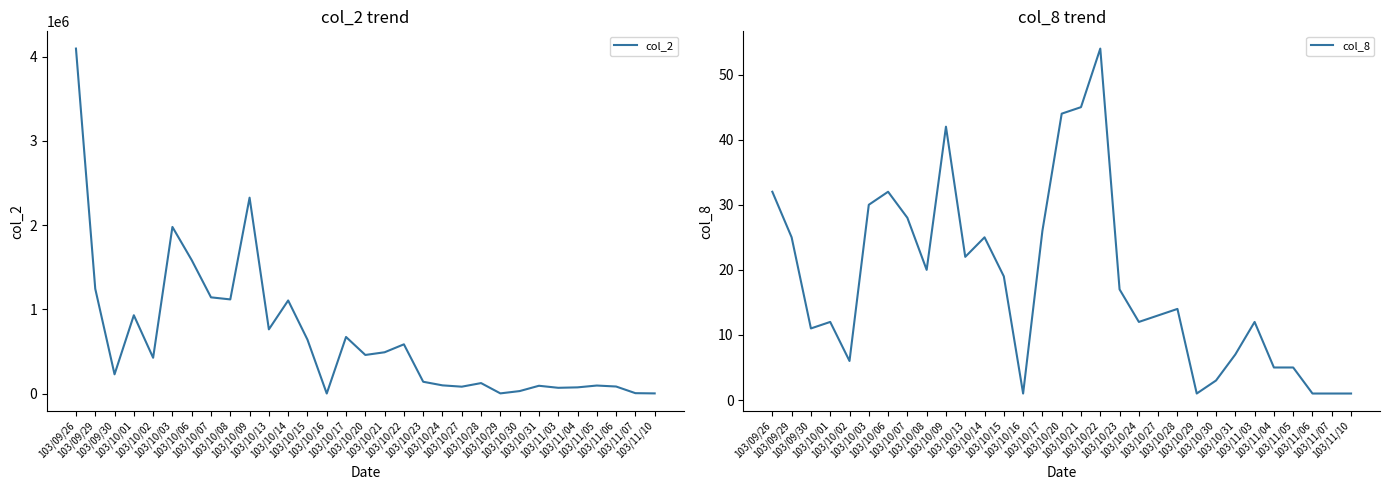

What is the difference between the second highest and second lowest values in the col_8 series?

44